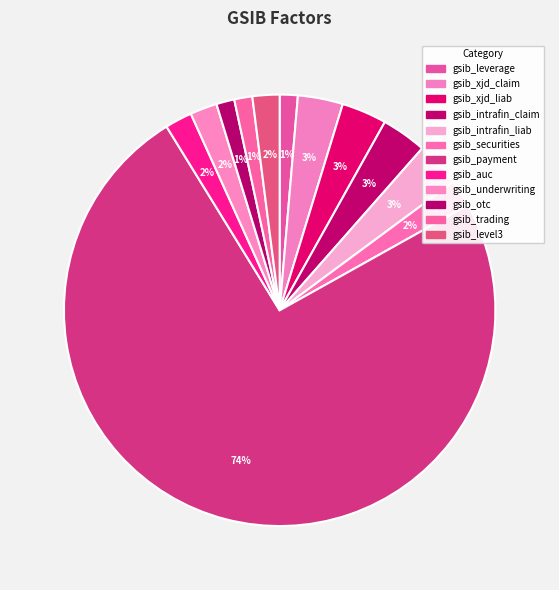

Which slice is the largest?

gsib_payment